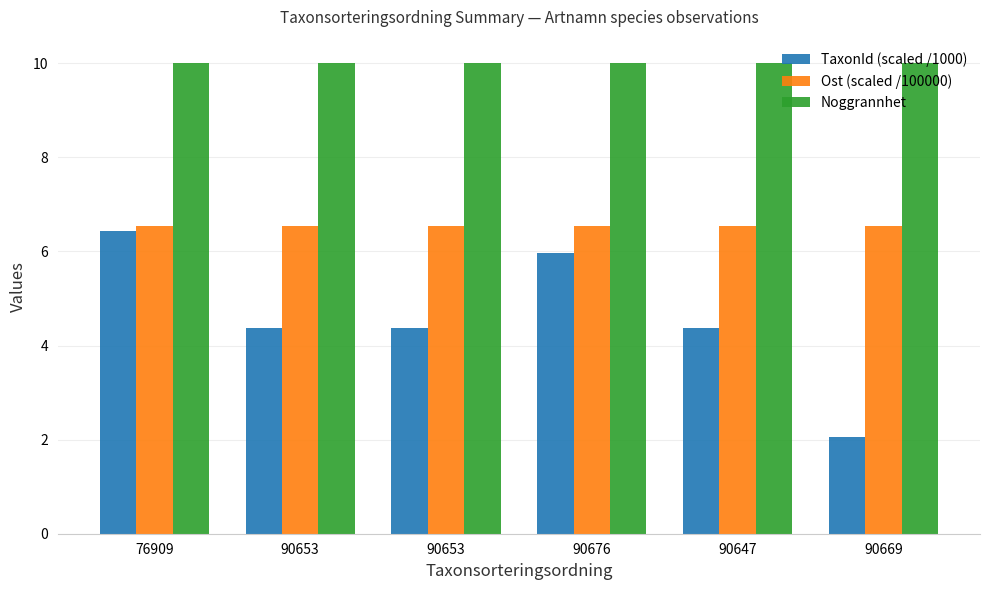

What are all the series names shown in the legend?

TaxonId (scaled /1000), Ost (scaled /100000), Noggrannhet